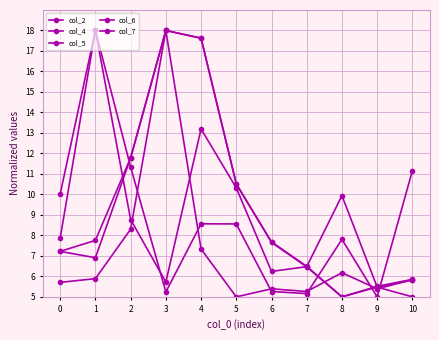

Reading left to right, list all the values displayed in this chart.

col_2: 7.9	18.0	11.3	5.2	8.6	8.6	5.3	5.2	7.8	5.0	11.2
col_4: 5.7	5.9	8.3	18.0	7.3	5.0	5.4	5.3	6.2	5.4	5.8
col_5: 10.0	18.0	8.8	5.7	13.2	10.3	6.2	6.5	9.9	5.5	5.0
col_6: 7.2	7.8	11.8	18.0	17.6	10.5	7.7	6.5	5.0	5.5	5.9
col_7: 7.2	6.9	11.8	18.0	17.6	10.5	7.7	6.5	5.0	5.5	5.8